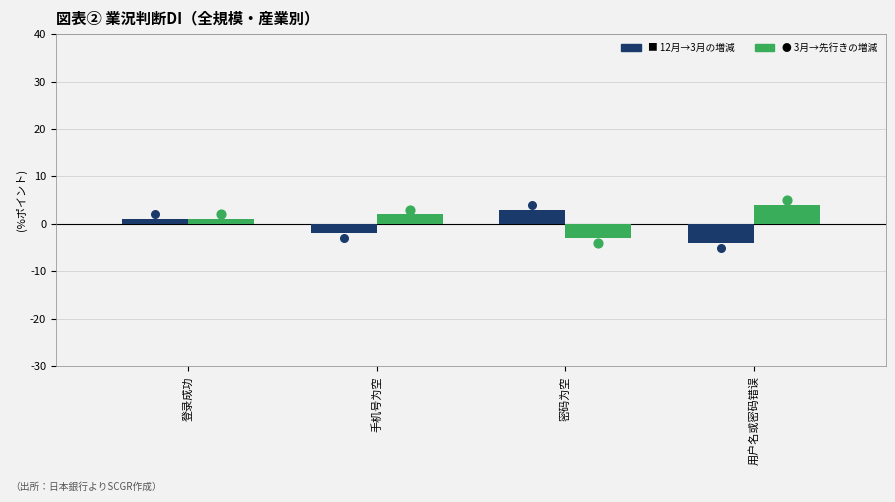

Is the value of 3月→先行きの増減 at 手机号为空 greater than the value of 12月→3月の増減 at 登录成功?

Yes